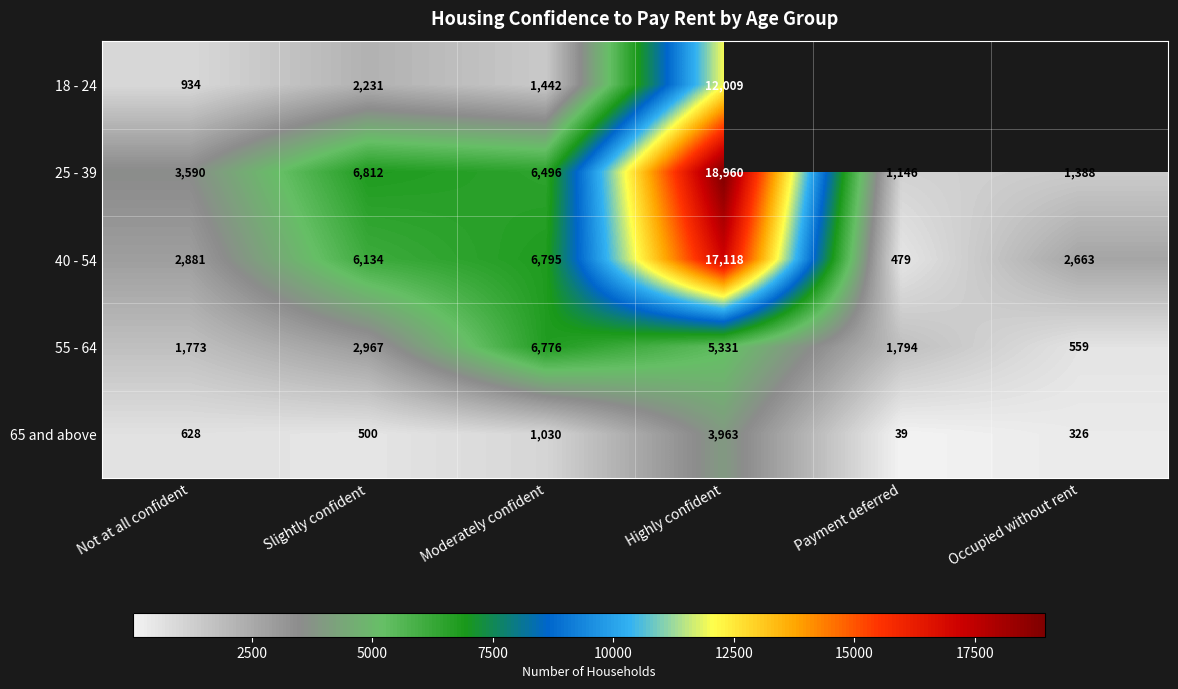

At which label does 40 - 54 reach its minimum?

Payment deferred